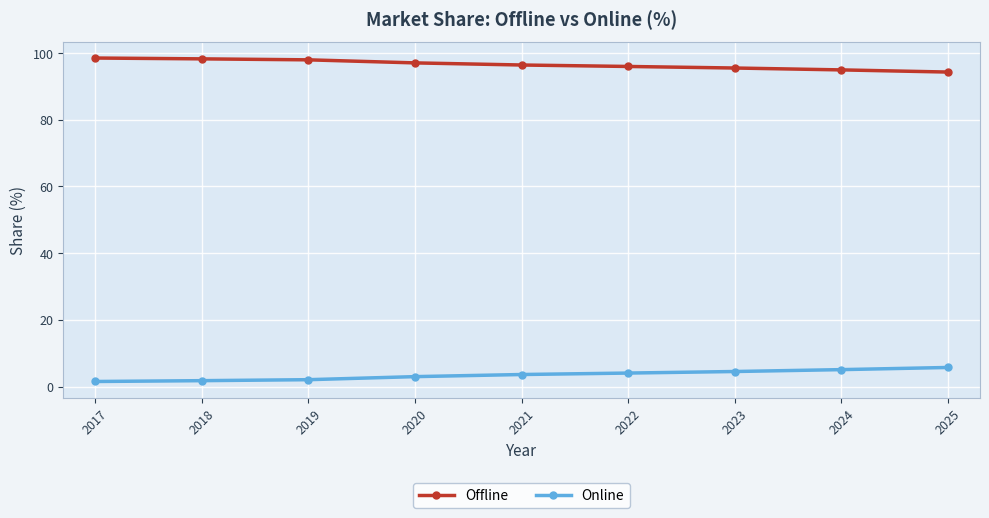

True or false: Online and Offline intersect in this chart.

False